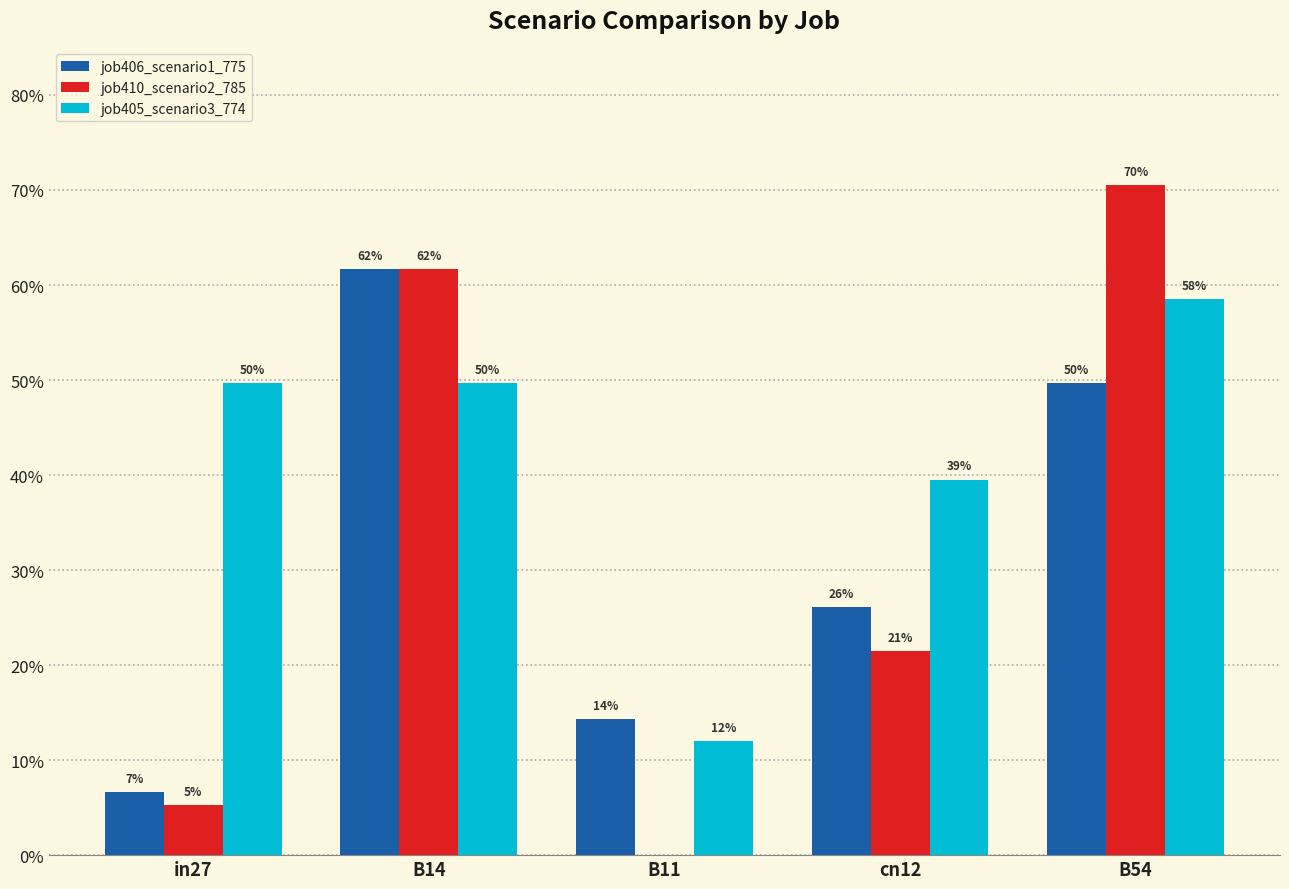

What is the sum of all job405_scenario3_774 values?

2.1